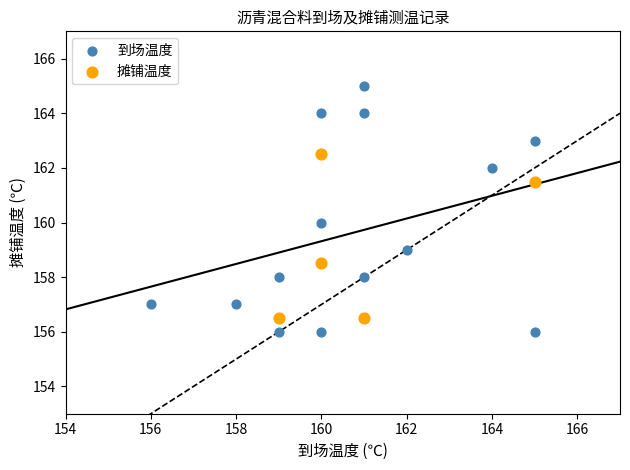

Which series contains the highest Y value?

到场温度